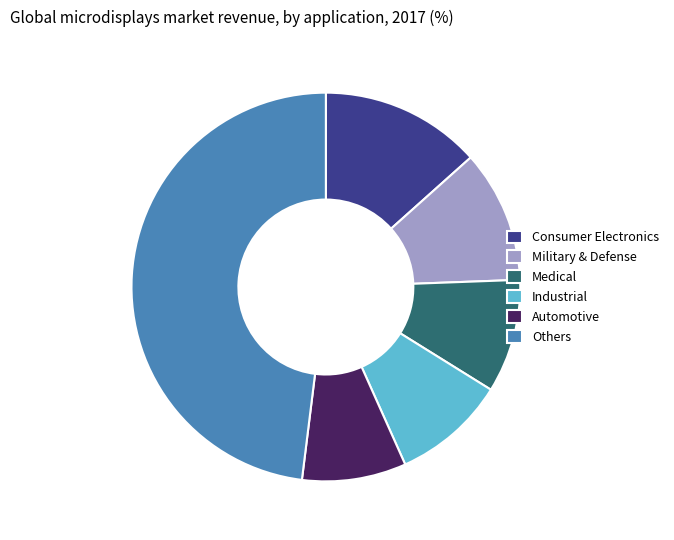

True or false: Military & Defense accounts for 24% of the total.

False